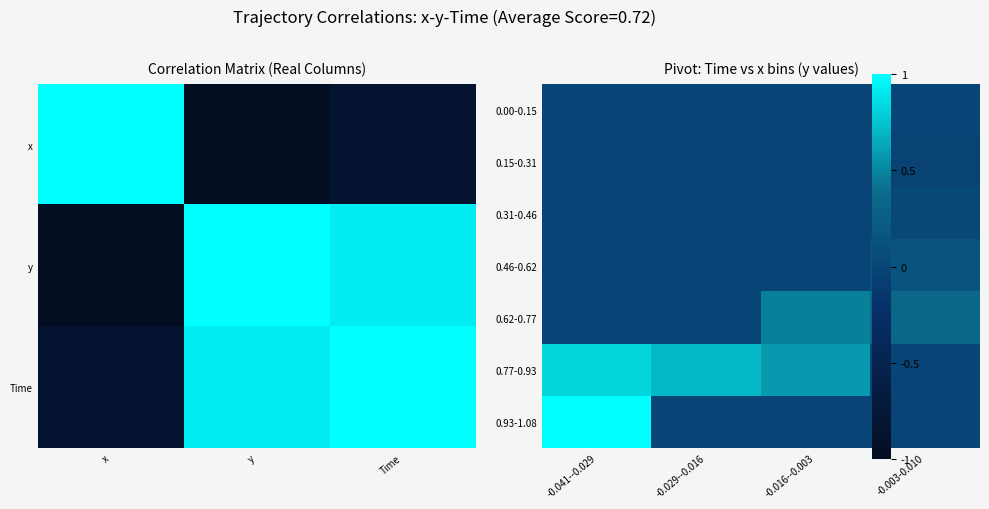

Is it true that 0.00-0.15 equals -0.0 at -0.003-0.010?

True